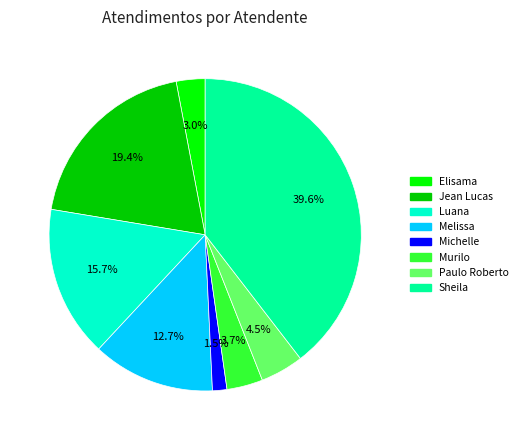

Is there a majority slice in this chart?

No